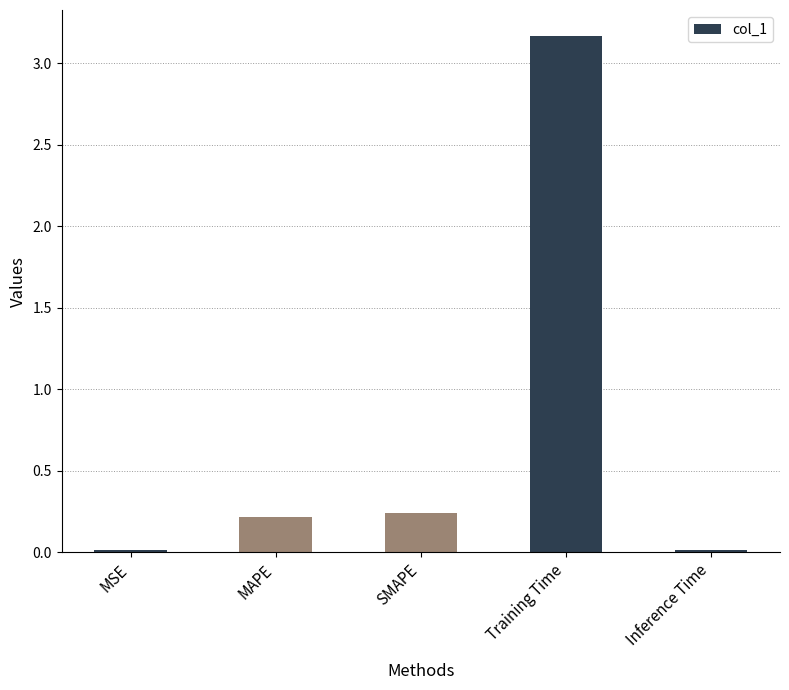

What is the greatest value displayed?

3.2